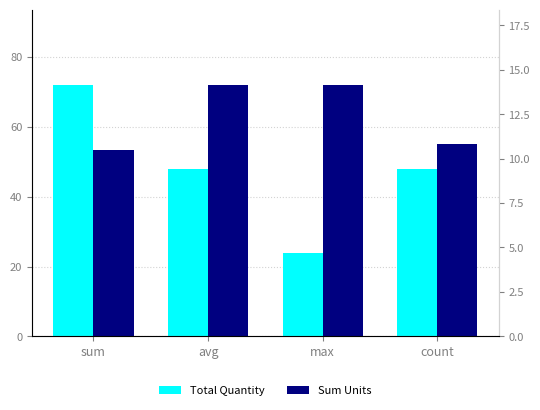

What is the value of the Total Quantity bar at the 3rd from the left?

24.0